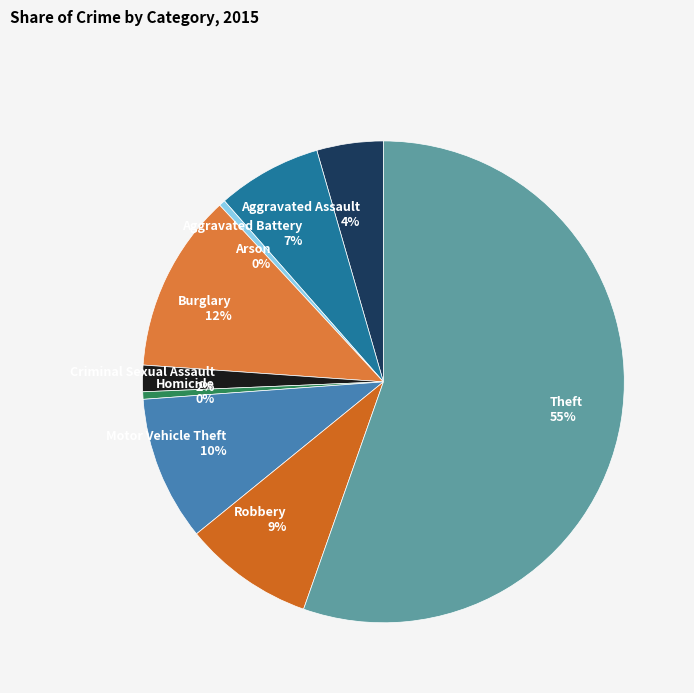

Which category has the biggest portion of the pie?

Theft